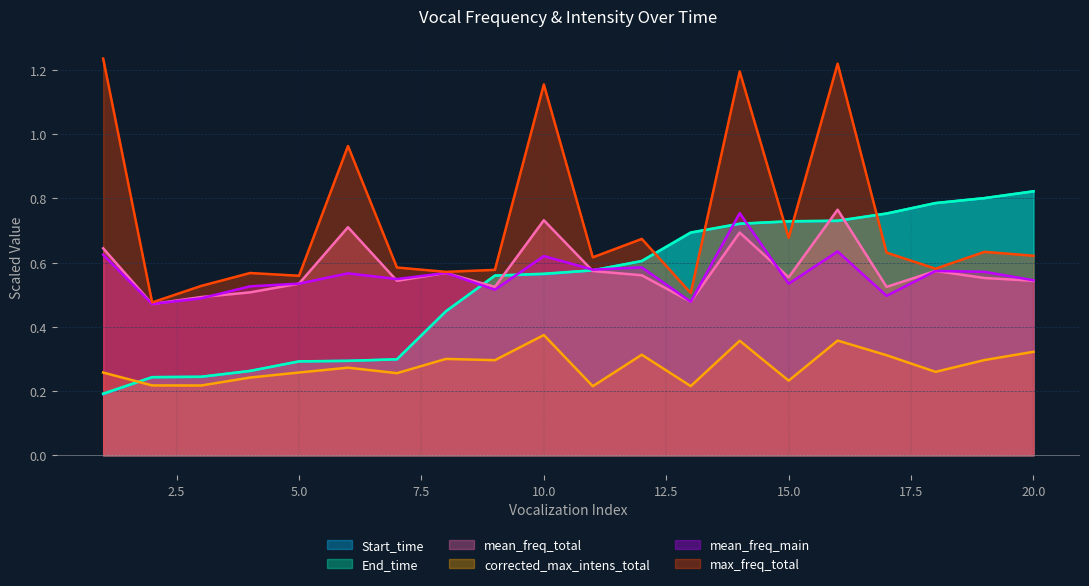

True or false: corrected_max_intens_total has a value of 0.3 at 12.

True